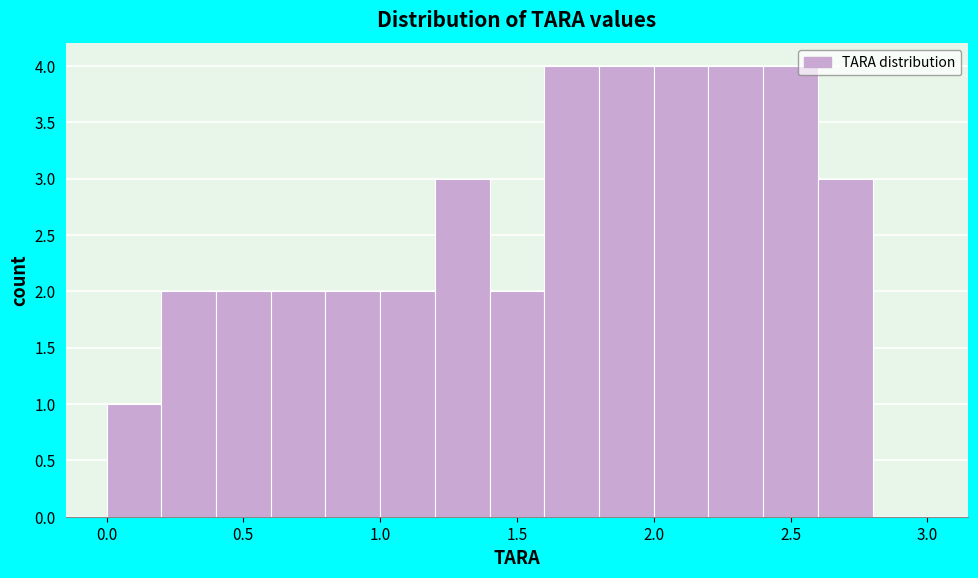

What is the height of the bar covering 1.6 to 1.8 on the x-axis? The values are not printed on the chart, so give them approximately, as read against the axis.

4